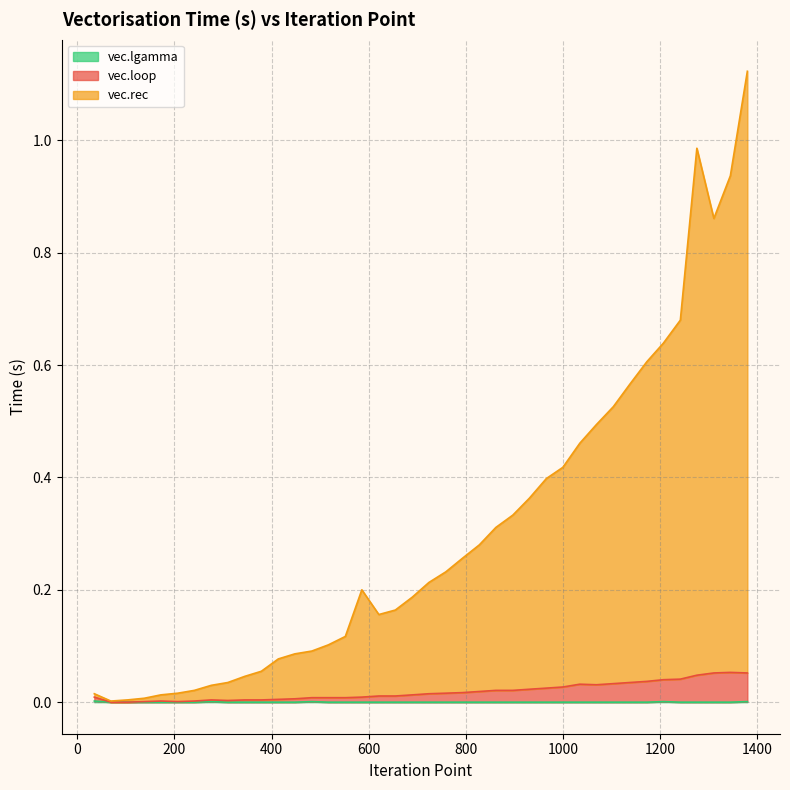

What are all the series names shown in the legend?

vec.loop, vec.rec, vec.lgamma